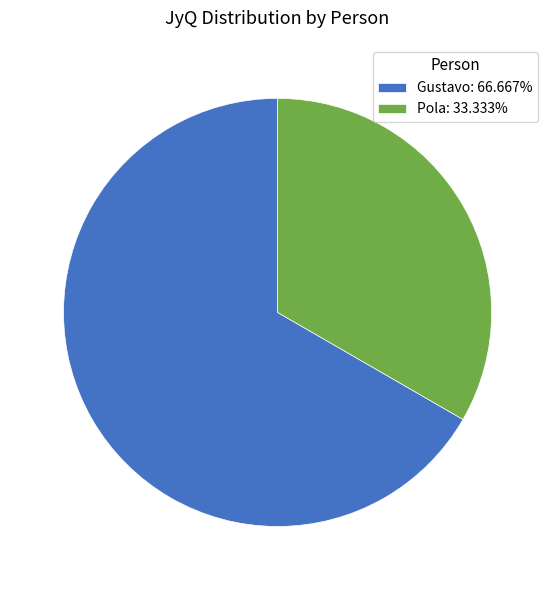

Does Pola account for over 50% of the chart?

No